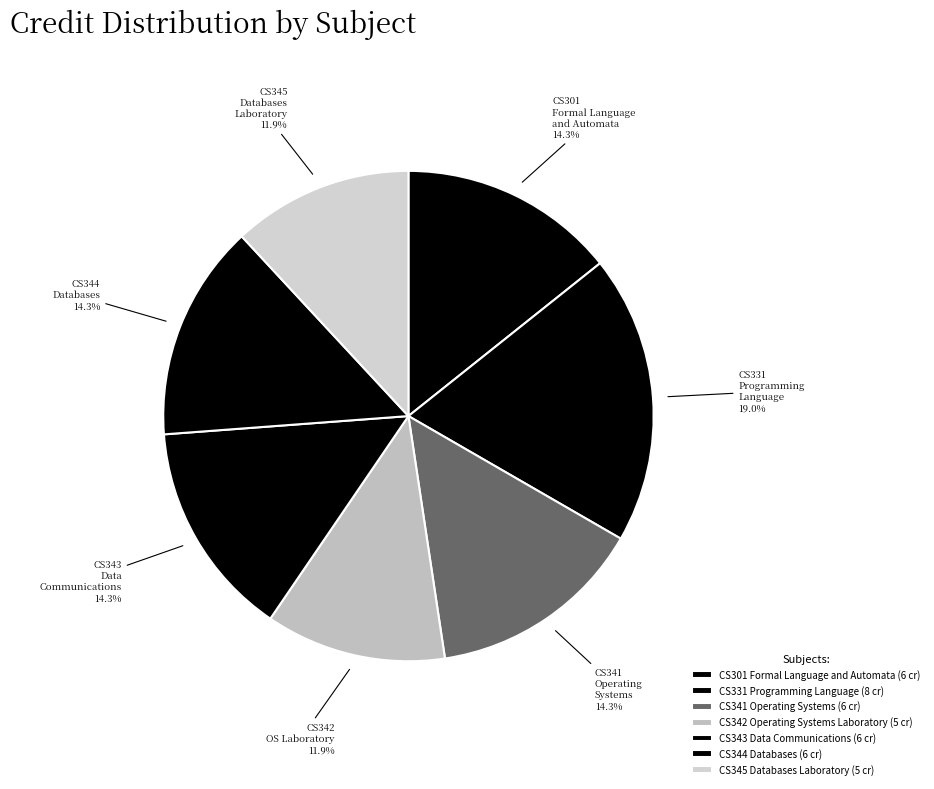

Which has a higher value, CS344 Databases or CS301 Formal Language and Automata?

CS344 Databases